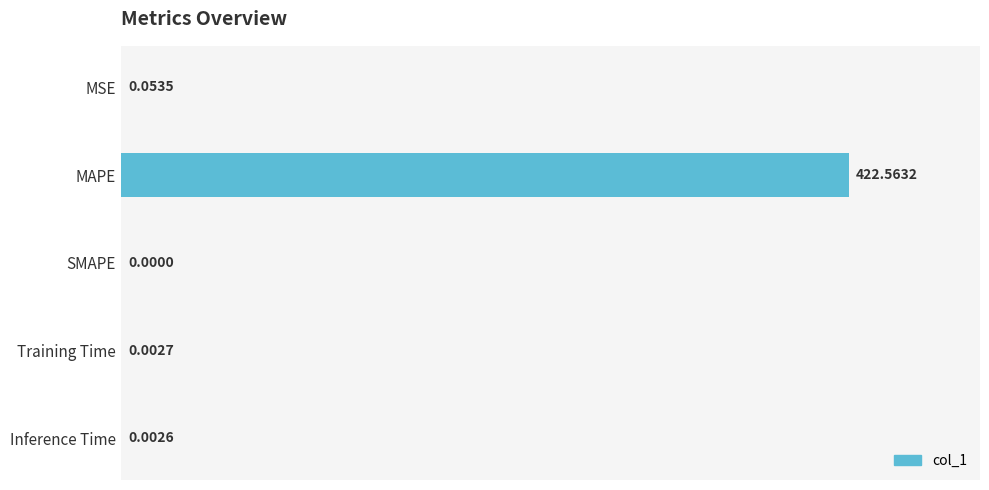

At which category does the chart reach its peak across all series?

MAPE